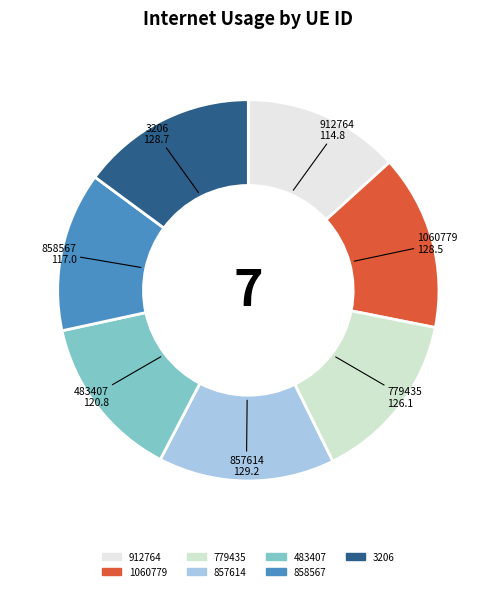

What is the ratio of the value at 858567 to the value at 779435?

0.9